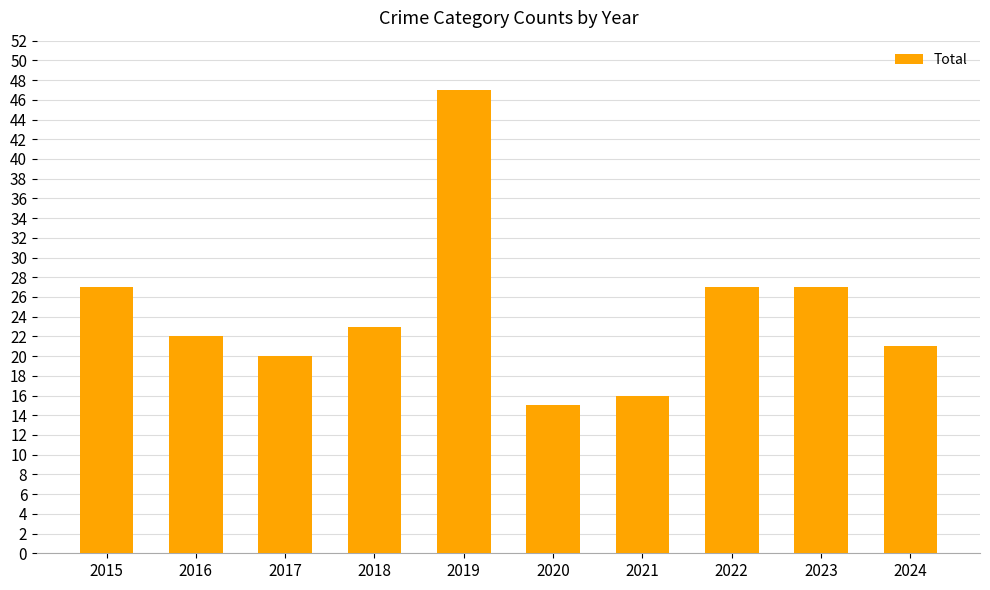

What is the difference between the maximum and second lowest values?

31